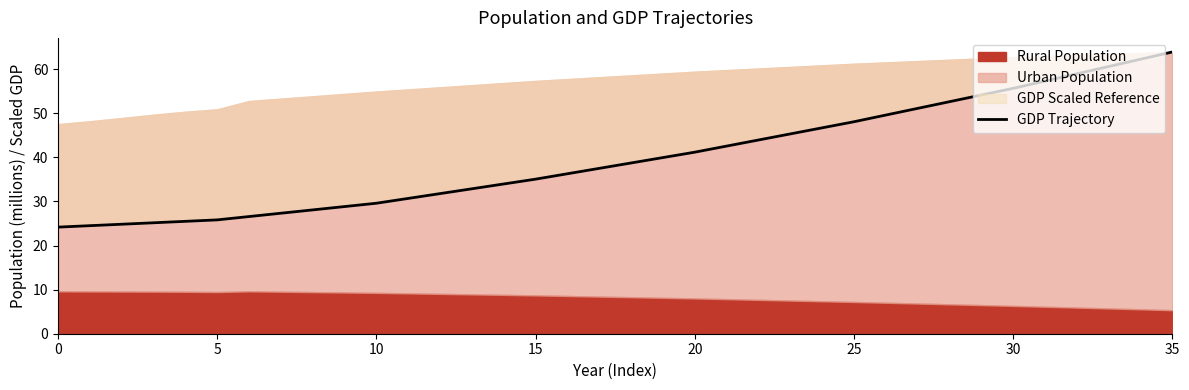

What is the difference between the maximum and second lowest values?

39.4